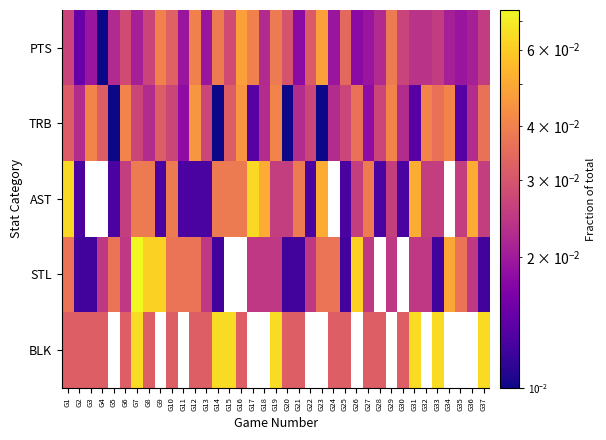

At which category is the sum across all series the highest?

G7